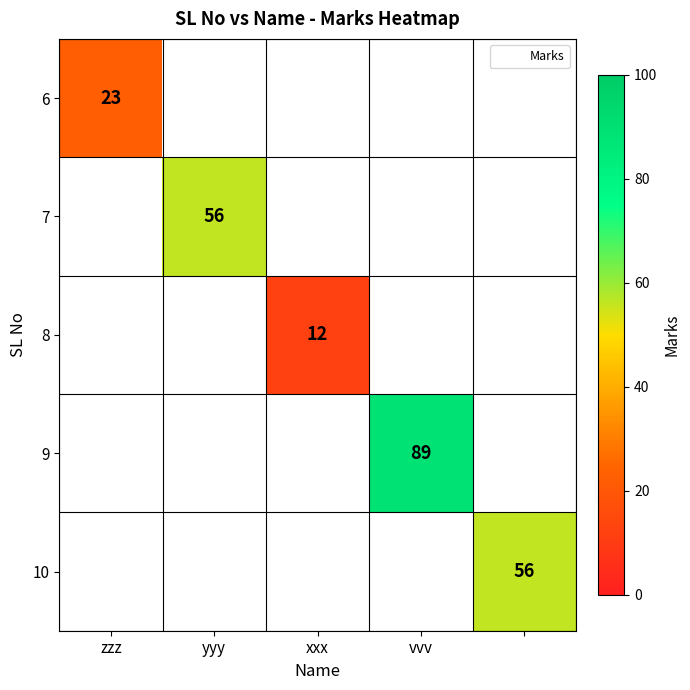

The value of 8 at xxx is 12.0. True or false?

True